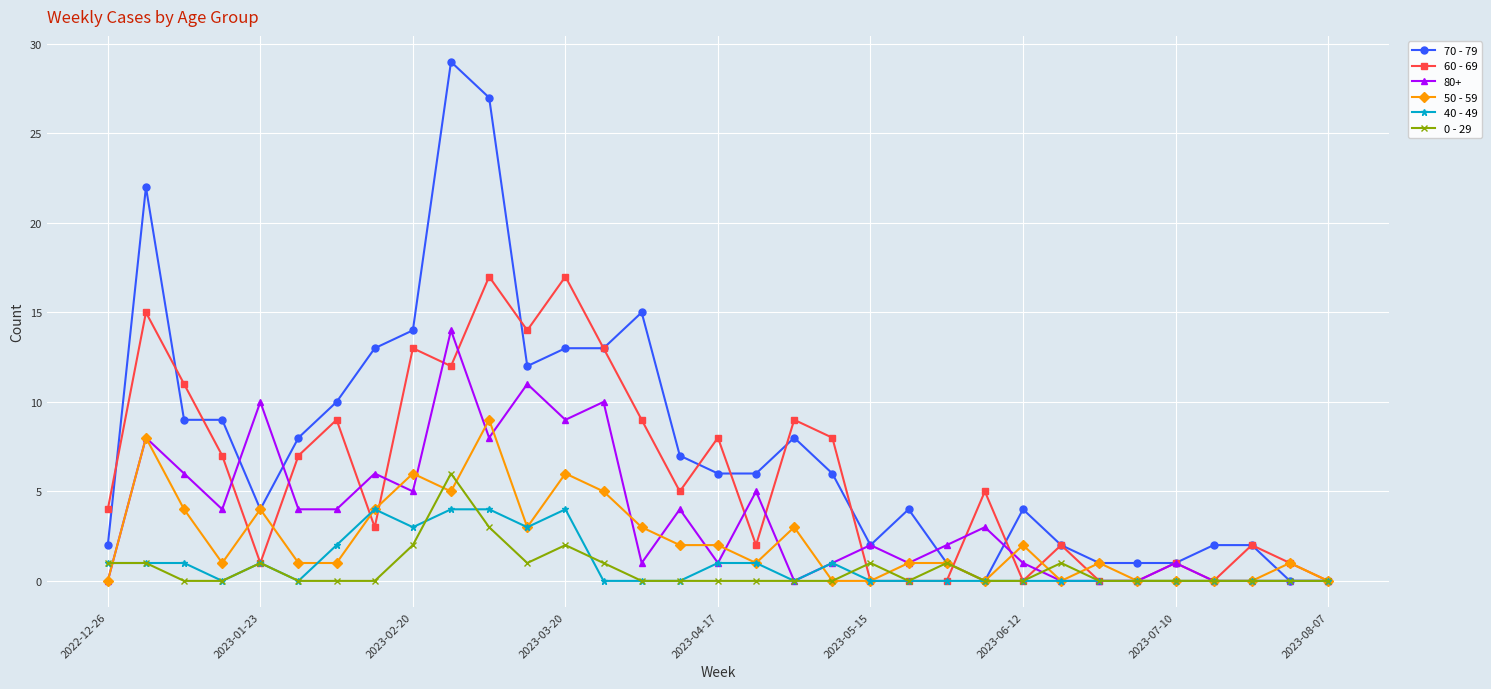

How many distinct data groups are displayed?

6